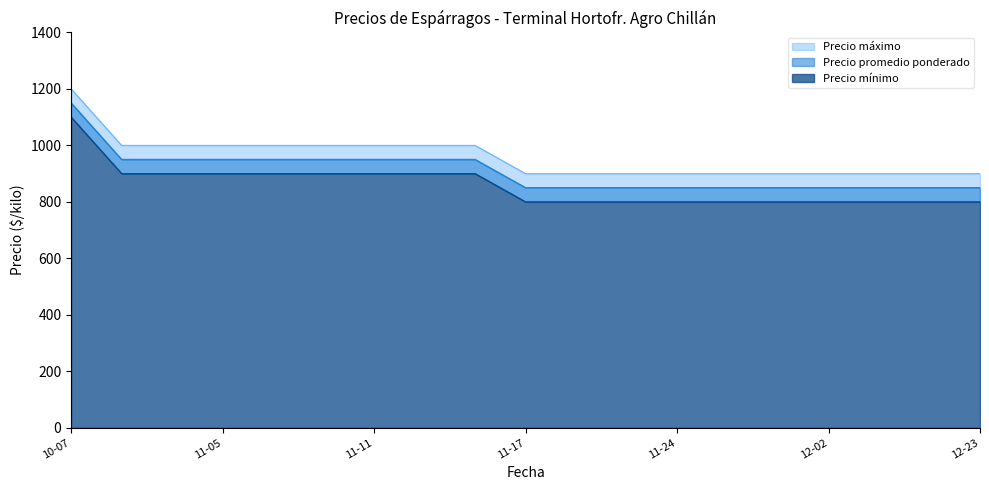

True or false: Precio mínimo and Precio máximo cross at least once.

False